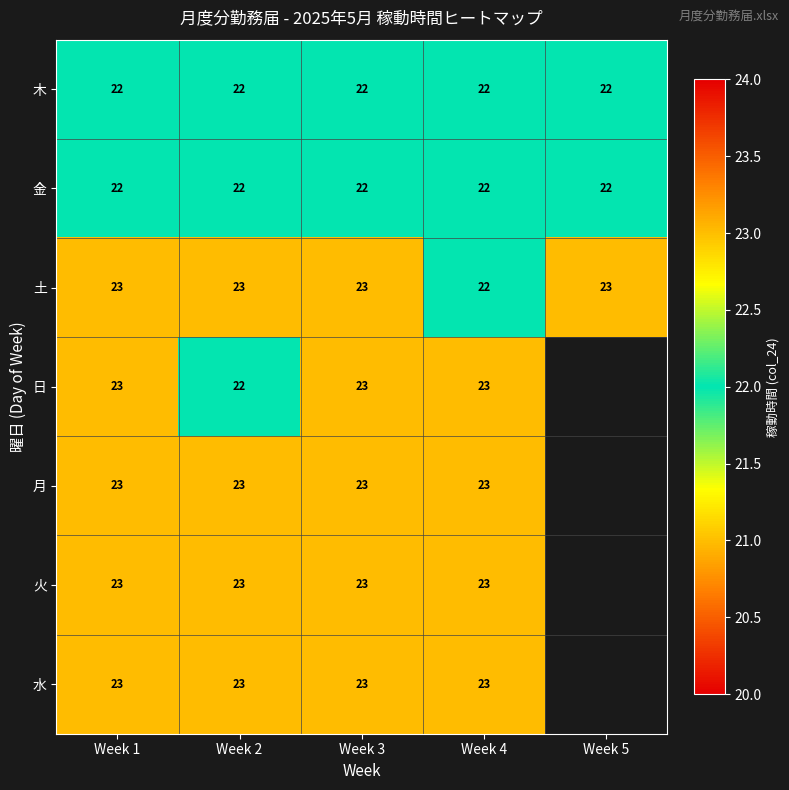

How many distinct data groups are displayed?

7